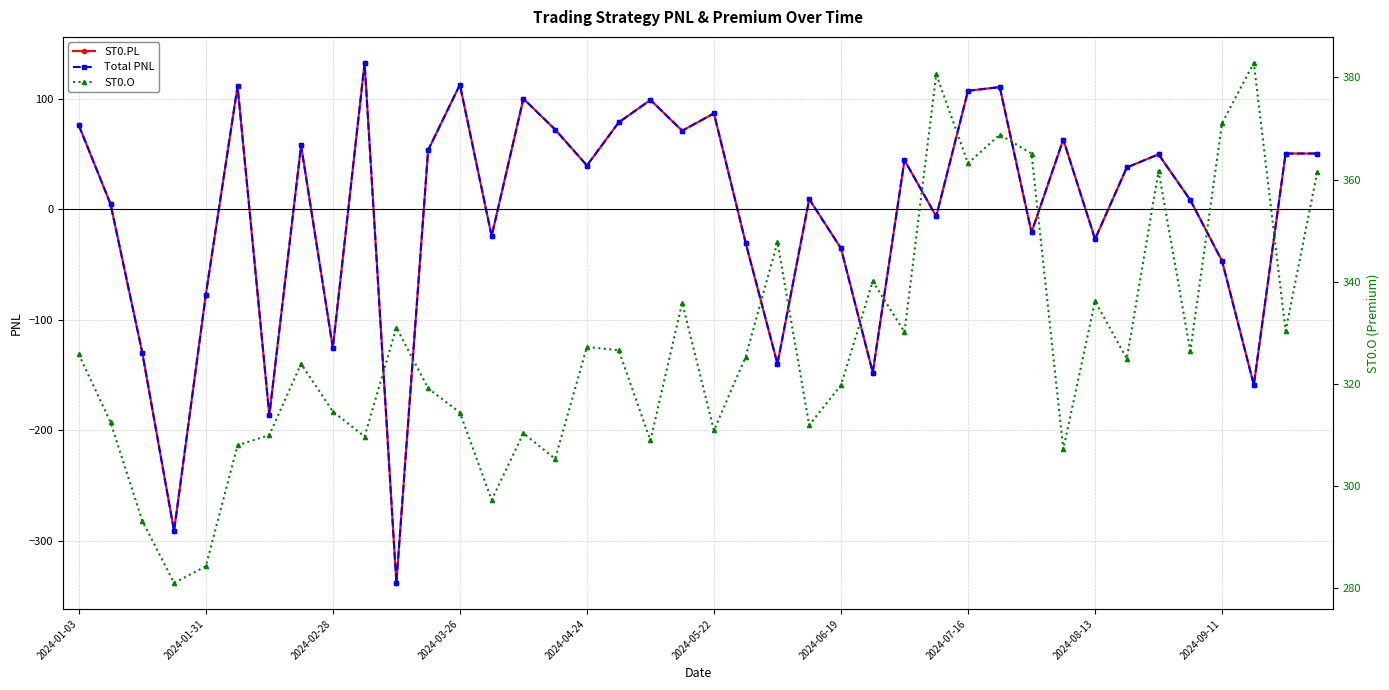

What is the approximate value of ST0.PL at 23?

9.3